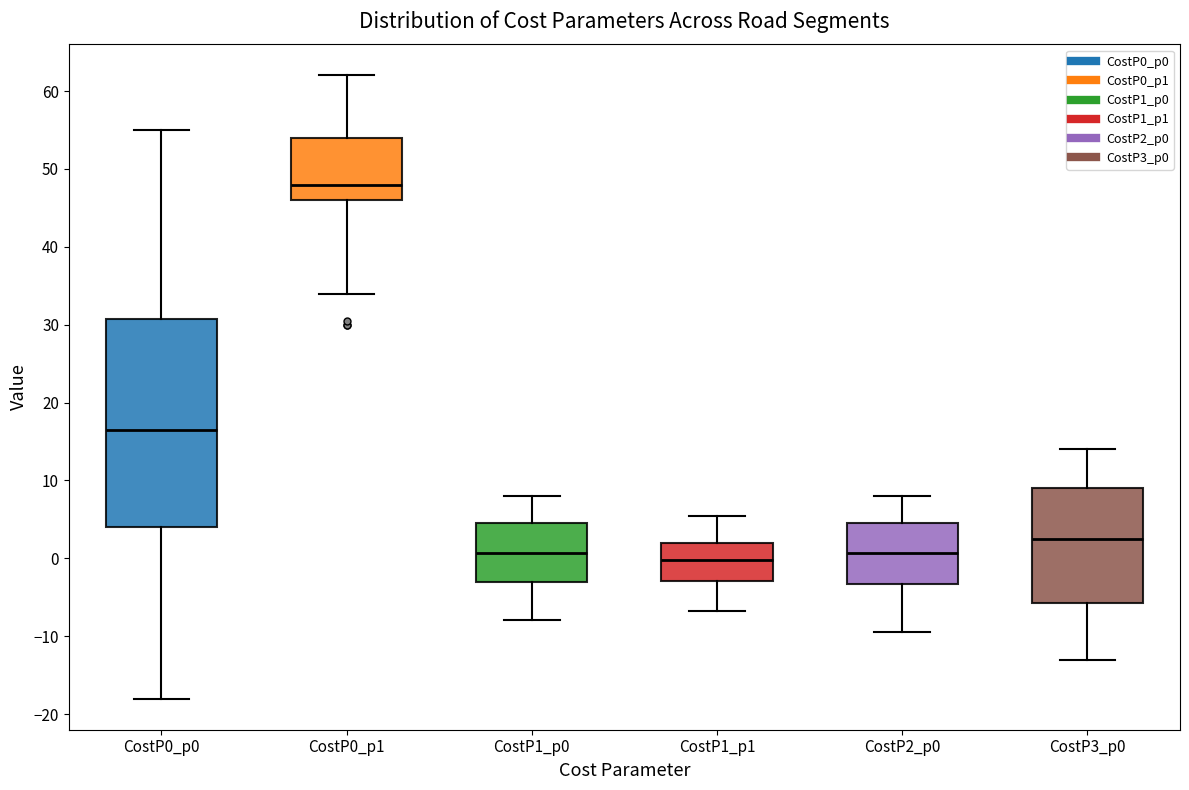

Reading left to right, read every box against the y-axis: the position of its median line, the range the box covers, and the ends of its whiskers. The values are not printed on the chart, so give them approximately, as read against the axis.

CostP0_p0: median 17, box 4 to 31, whiskers -18 to 55
CostP0_p1: median 48, box 46 to 54, whiskers 34 to 62
CostP1_p0: median 1, box -3 to 5, whiskers -8 to 8
CostP1_p1: median 0, box -3 to 2, whiskers -7 to 6
CostP2_p0: median 1, box -3 to 5, whiskers -9 to 8
CostP3_p0: median 3, box -6 to 9, whiskers -13 to 14